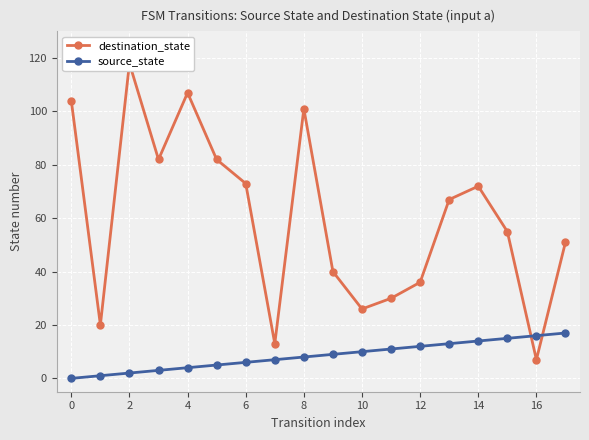

What is the label of the 12th point from the left?

11